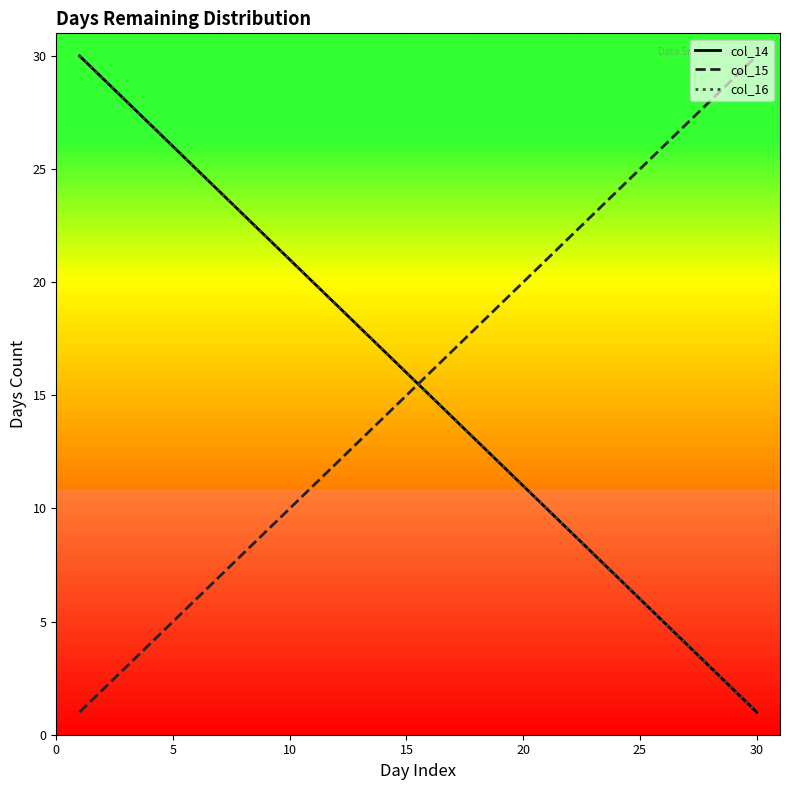

Reading left to right, transcribe all the data shown in this chart.

col_14: 30	29	28	27	26	25	24	23	22	21	20	19	18	17	16	15	14	13	12	11	10	9	8	7	6	5	4	3	2	1
col_15: 1	2	3	4	5	6	7	8	9	10	11	12	13	14	15	16	17	18	19	20	21	22	23	24	25	26	27	28	29	30
col_16: 30	29	28	27	26	25	24	23	22	21	20	19	18	17	16	15	14	13	12	11	10	9	8	7	6	5	4	3	2	1